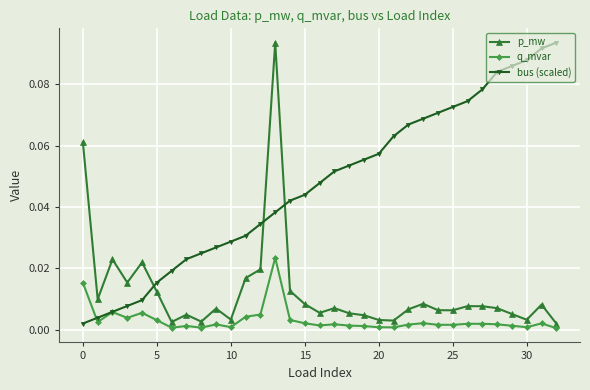

Rank the series by their average value, from highest to lowest.

bus (scaled), p_mw, q_mvar